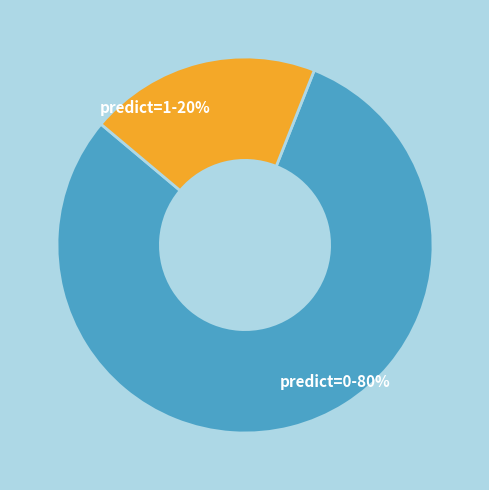

Rank the categories by value from highest to lowest.

predict=0, predict=1